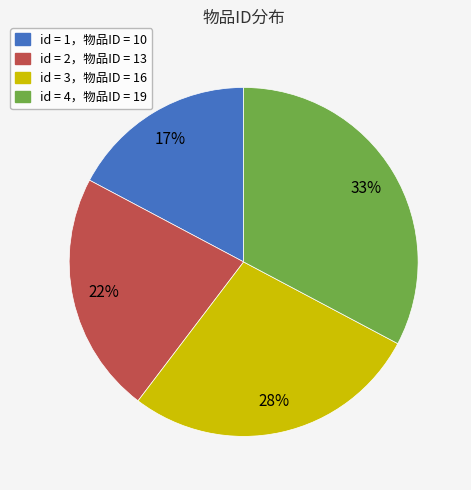

Is there any slice that represents more than half of the pie?

No